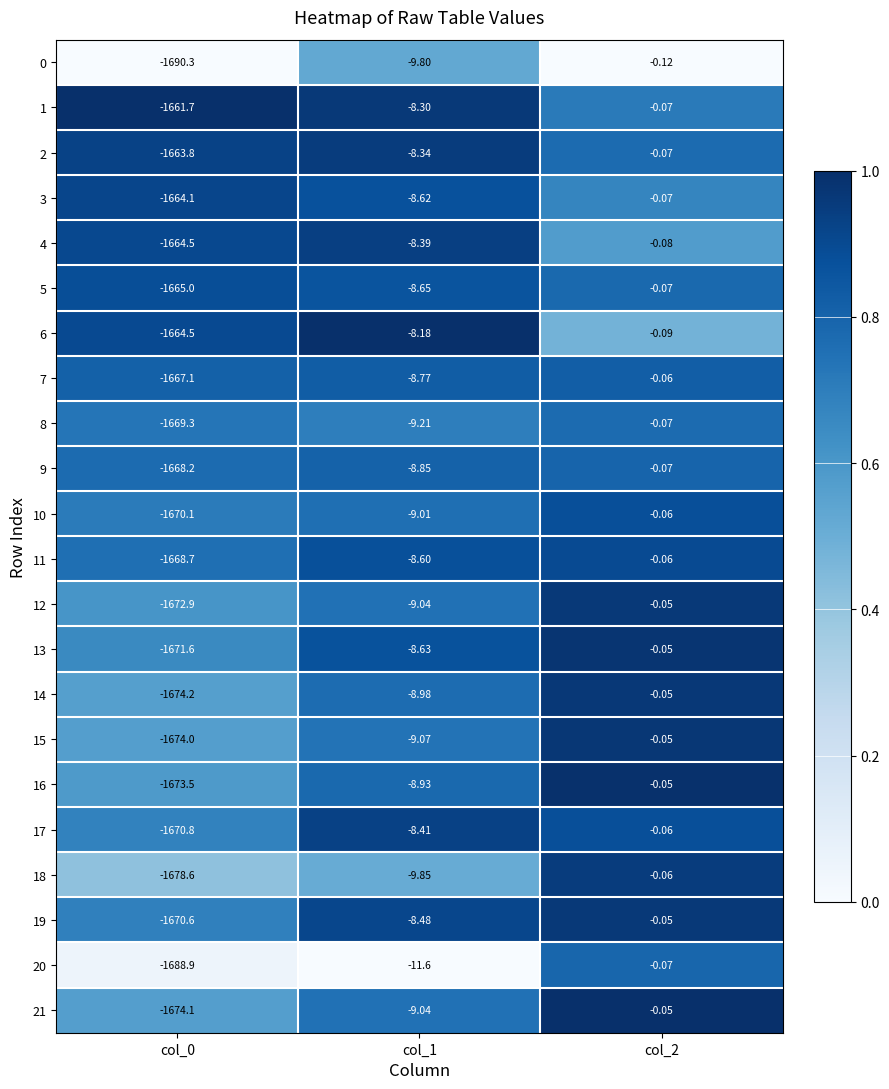

Is the value of 10 at col_2 greater than the value of 21 at col_1?

Yes